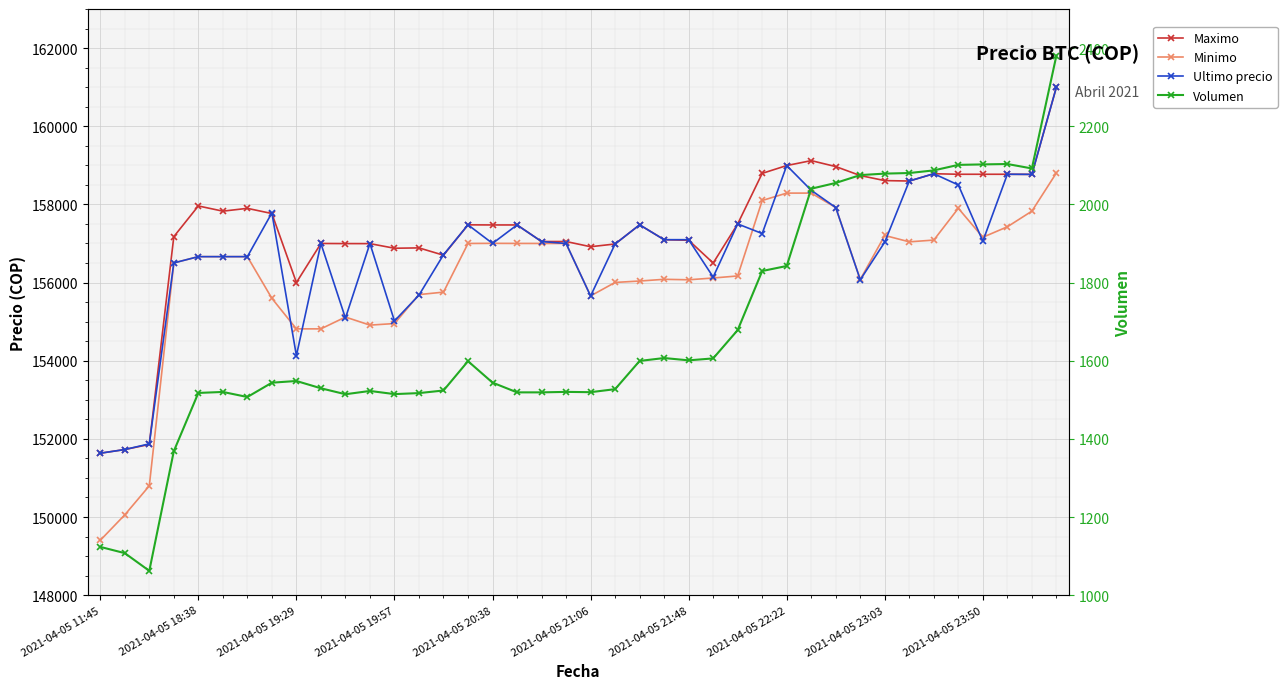

At which label does Minimo first exceed 156663?

15